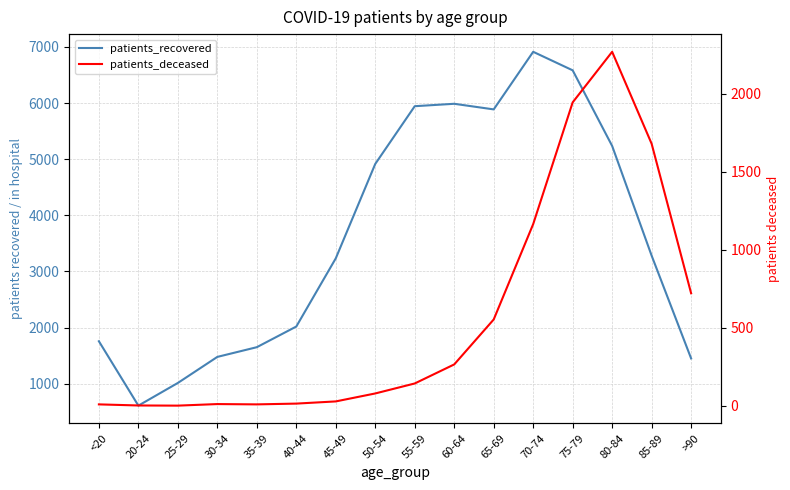

What is the difference between the patients_recovered values at 85-89 and 20-24?

2672